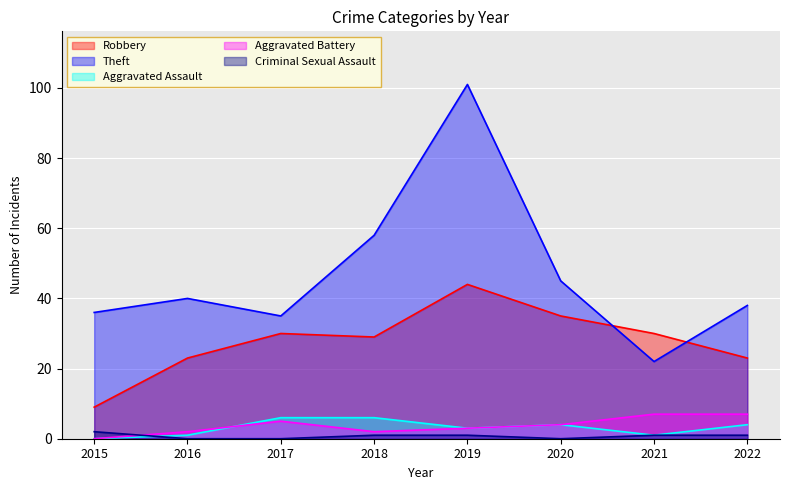

At which label does Theft first exceed 40?

2018